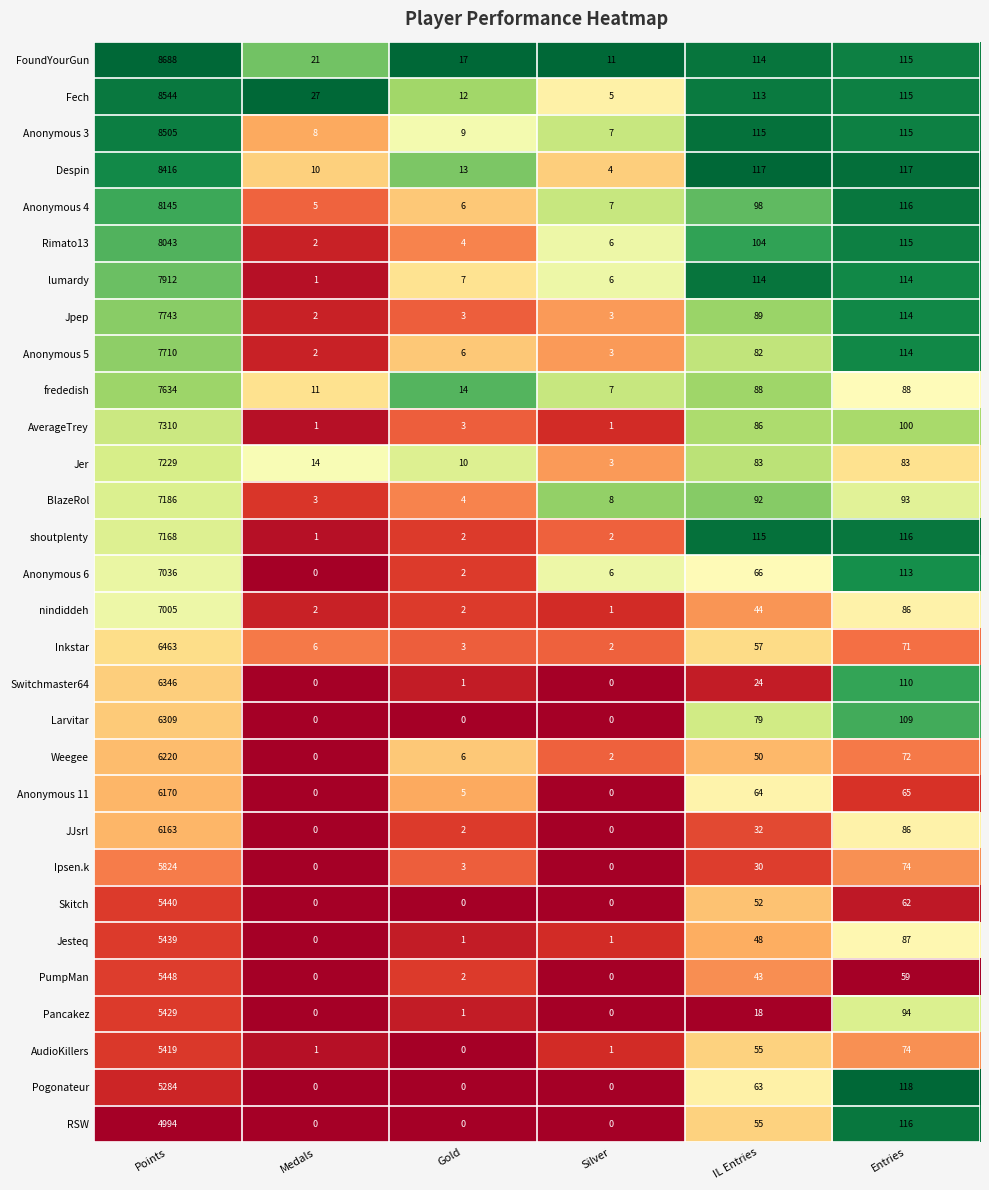

At which label does Anonymous 3 reach its minimum?

Silver